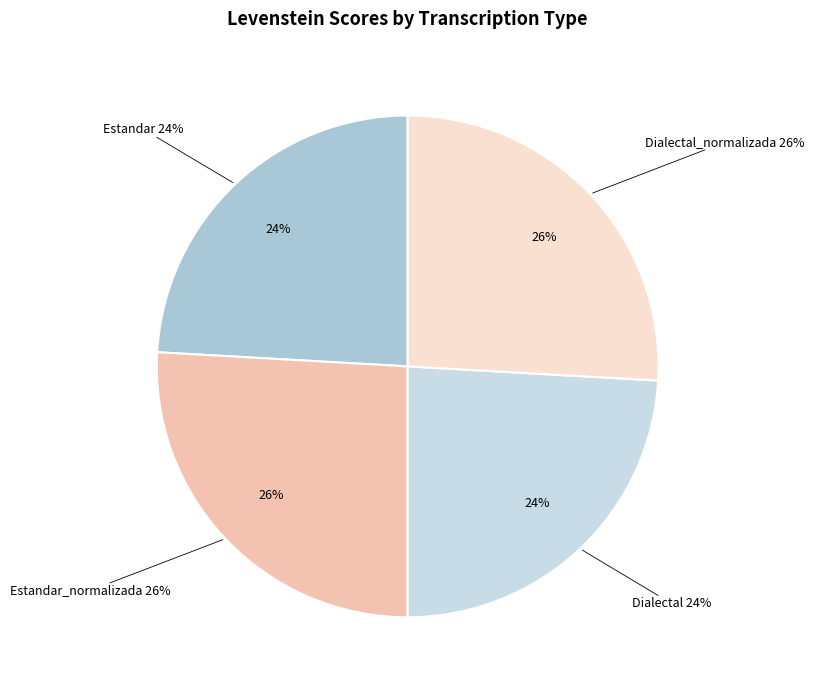

The Estandar slice represents 30% of the pie. True or false?

False